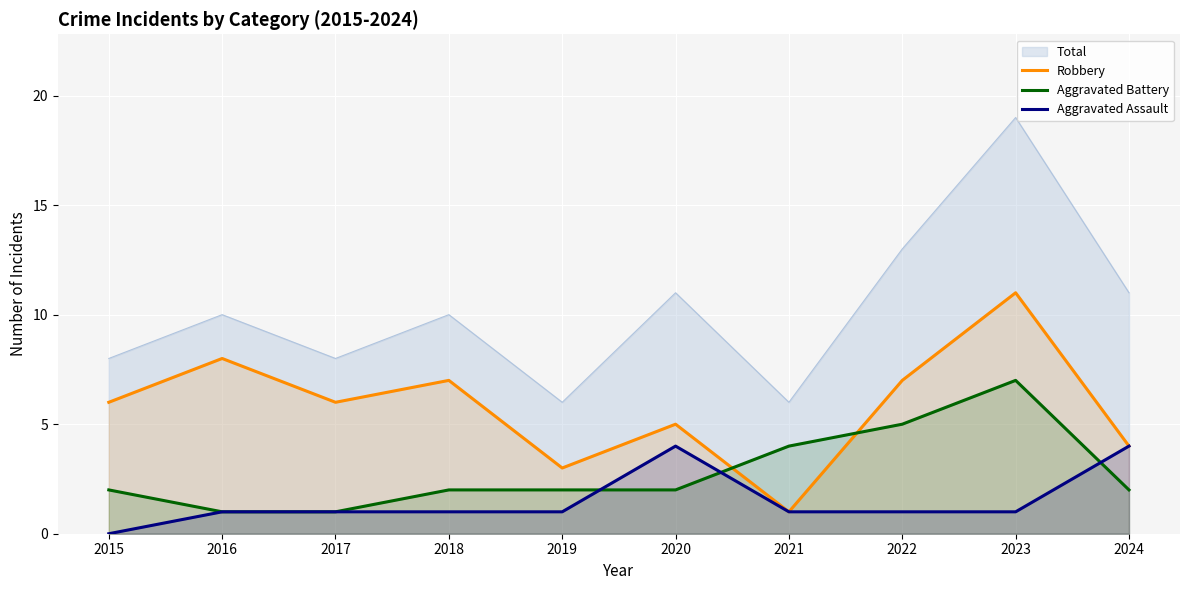

True or false: Robbery has a value of 13 at 2018.

False